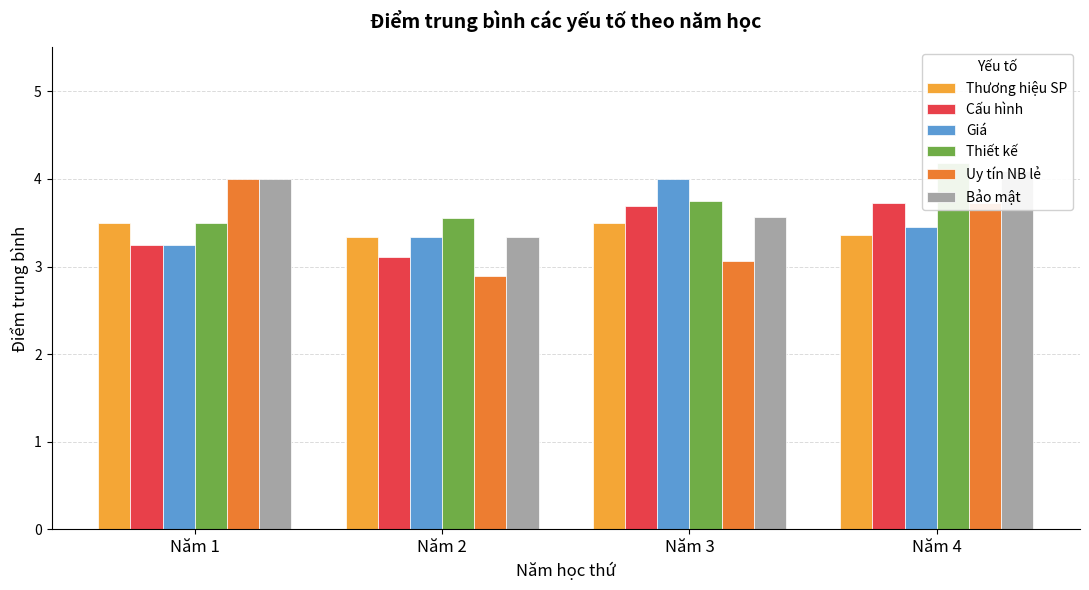

What is the difference between the second highest and second lowest values in the Uy tín NB lẻ series?

0.7